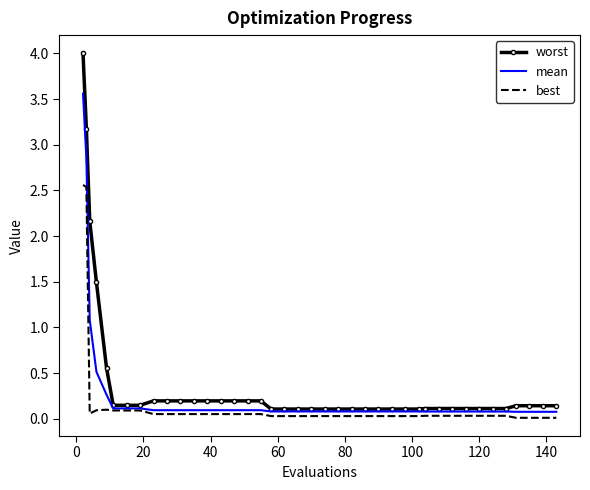

What is the maximum value for worst?

4.0